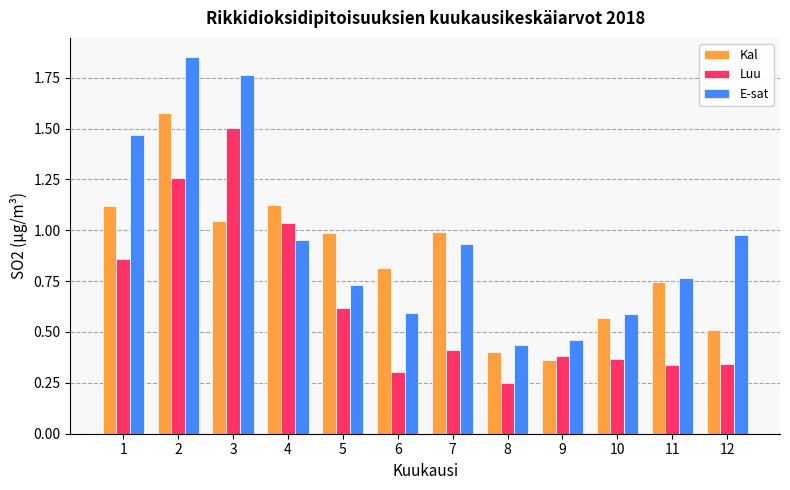

What is the sum of all E-sat values?

11.5